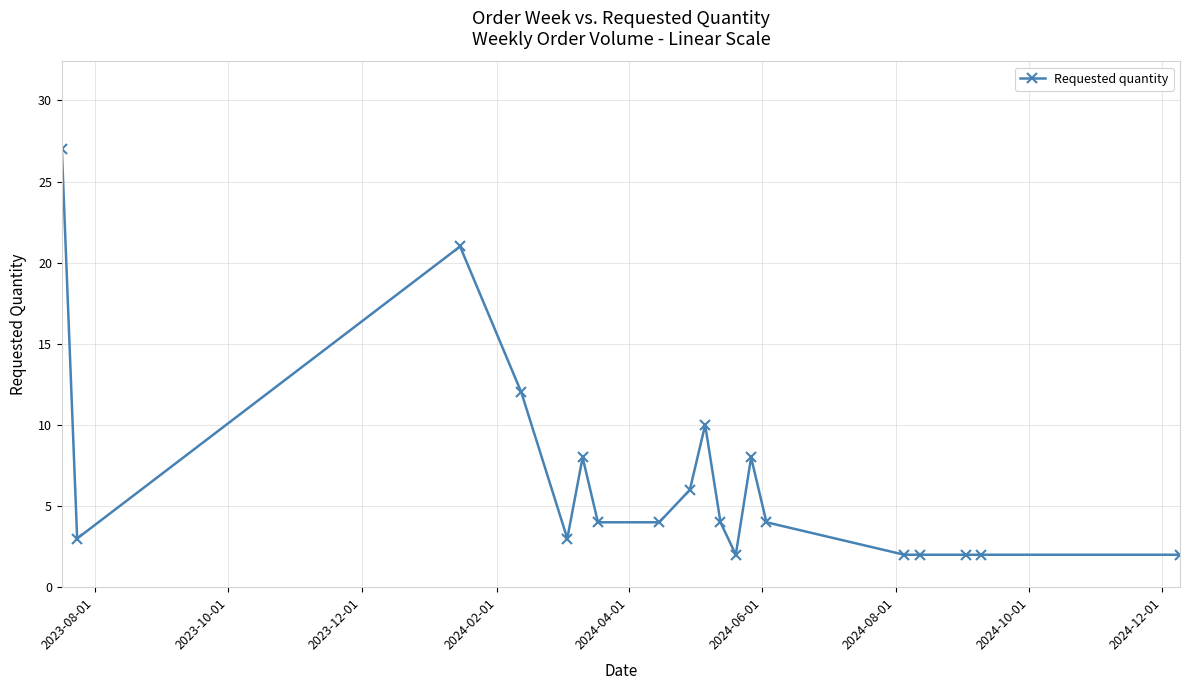

What is the maximum value shown in the chart?

27